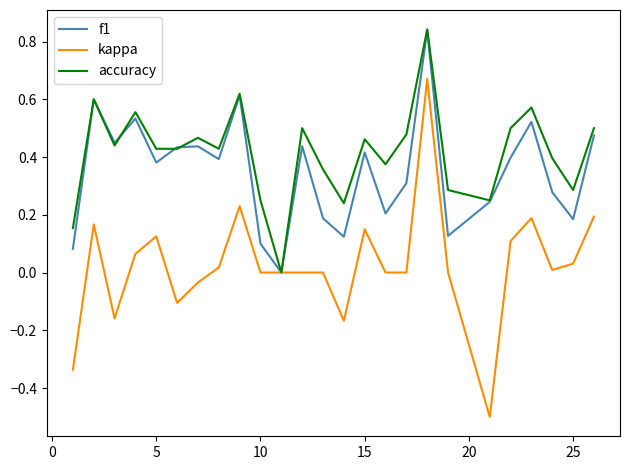

List the series in order of their overall mean, highest first.

accuracy, f1, kappa